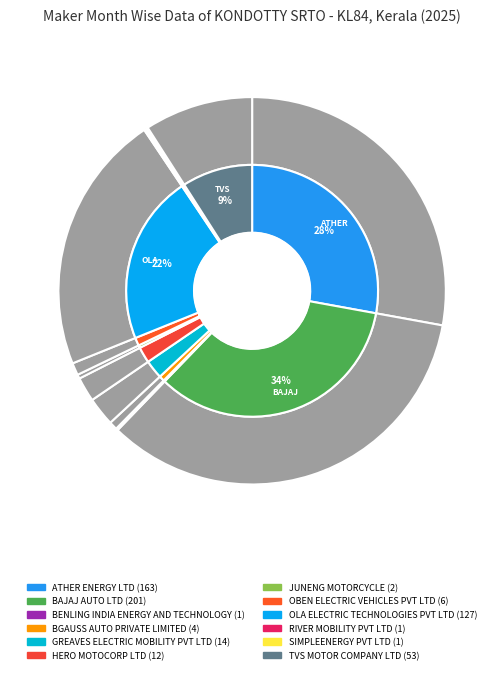

Rank the categories by value from lowest to highest.

BENLING INDIA ENERGY AND TECHNOLOGY, RIVER MOBILITY PVT LTD, SIMPLEENERGY PVT LTD, JUNENG MOTORCYCLE, BGAUSS AUTO PRIVATE LIMITED, OBEN ELECTRIC VEHICLES PVT LTD, HERO MOTOCORP LTD, GREAVES ELECTRIC MOBILITY PVT LTD, TVS MOTOR COMPANY LTD, OLA ELECTRIC TECHNOLOGIES PVT LTD, ATHER ENERGY LTD, BAJAJ AUTO LTD